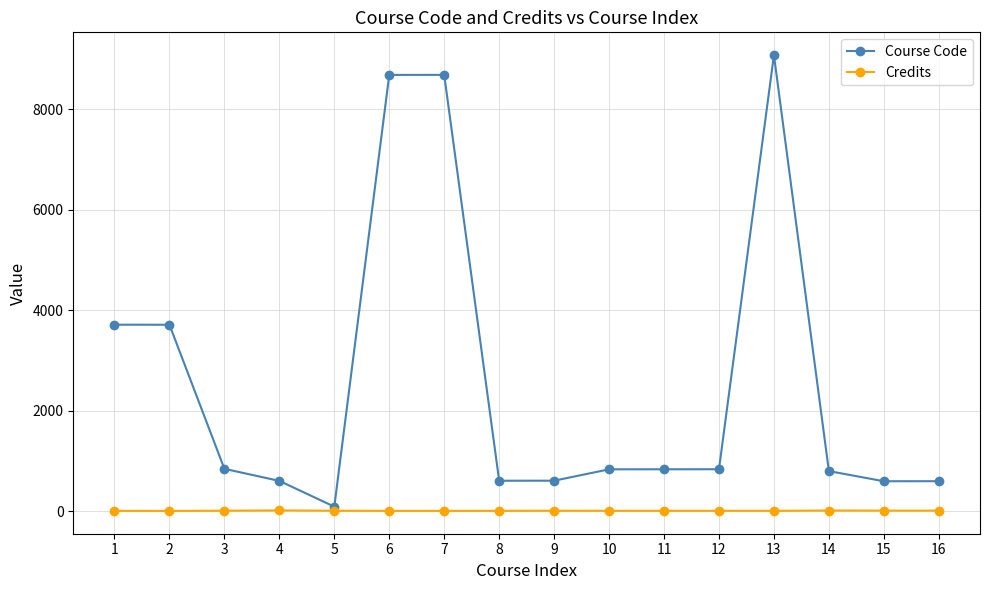

Which category has the highest value across all series?

13